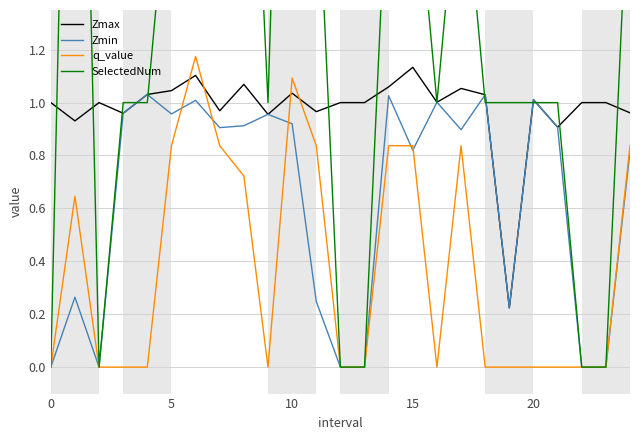

What is the label of the 17th point from the right?

8